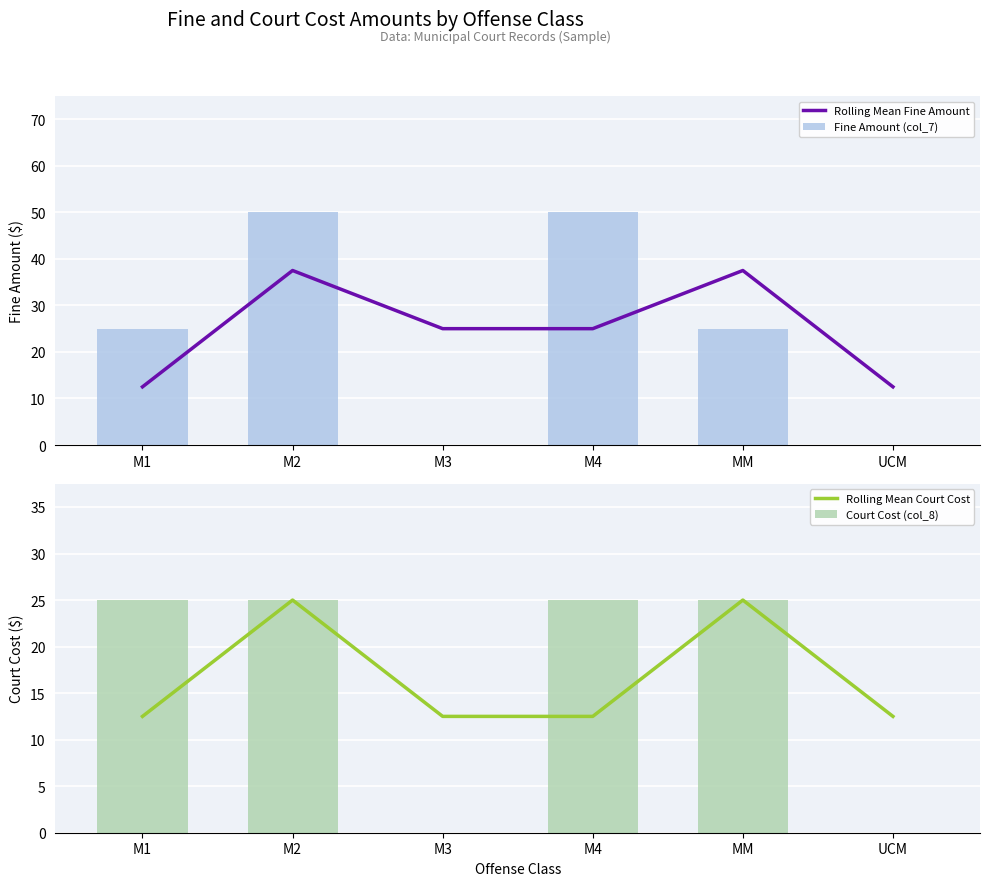

What is the difference between the highest and lowest values at M1?

12.5